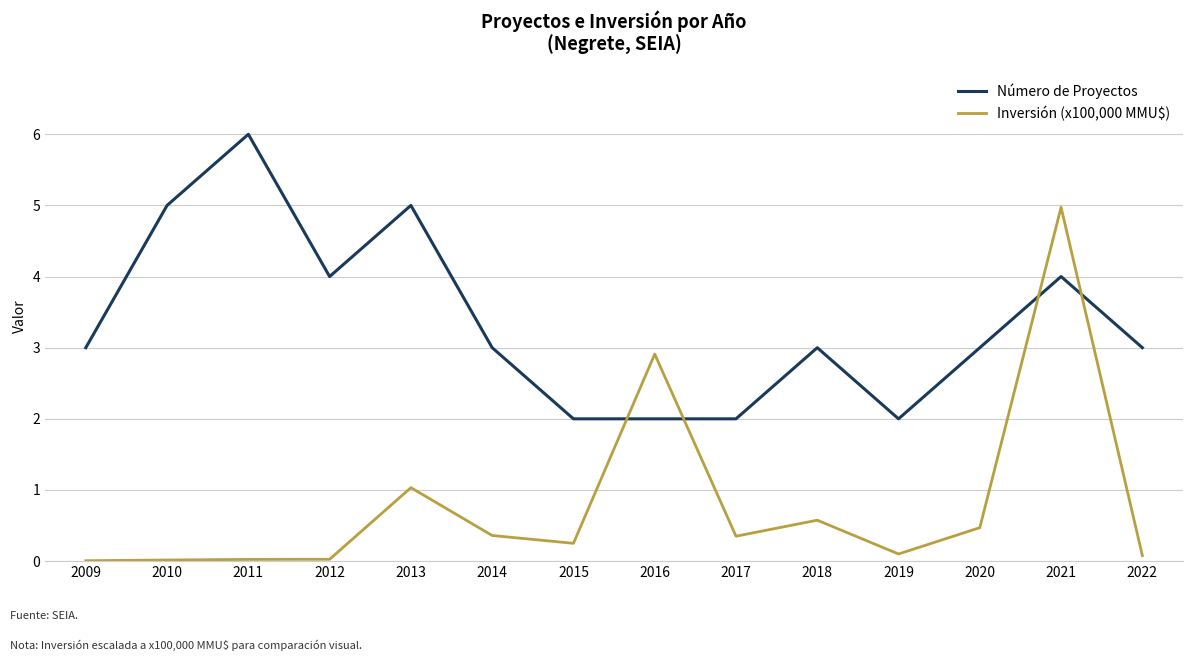

Rank the series by their average value, from lowest to highest.

Inversión (x100,000 MMU$), Número de Proyectos